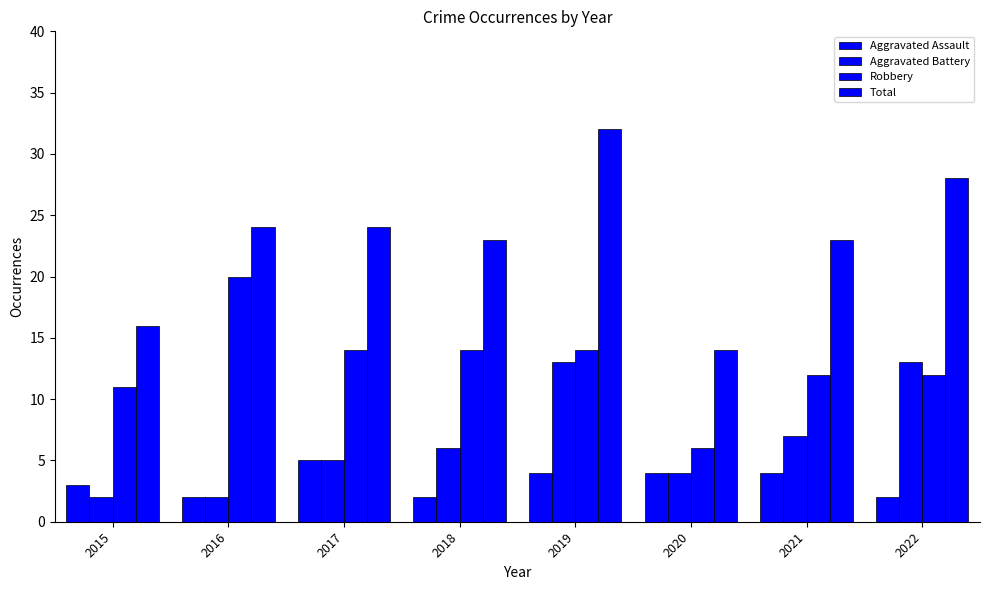

Reading left to right, transcribe all the data shown in this chart.

Aggravated Assault: 2015=3	2016=2	2017=5	2018=2	2019=4	2020=4	2021=4	2022=2
Aggravated Battery: 2015=2	2016=2	2017=5	2018=6	2019=13	2020=4	2021=7	2022=13
Robbery: 2015=11	2016=20	2017=14	2018=14	2019=14	2020=6	2021=12	2022=12
Total: 2015=16	2016=24	2017=24	2018=23	2019=32	2020=14	2021=23	2022=28